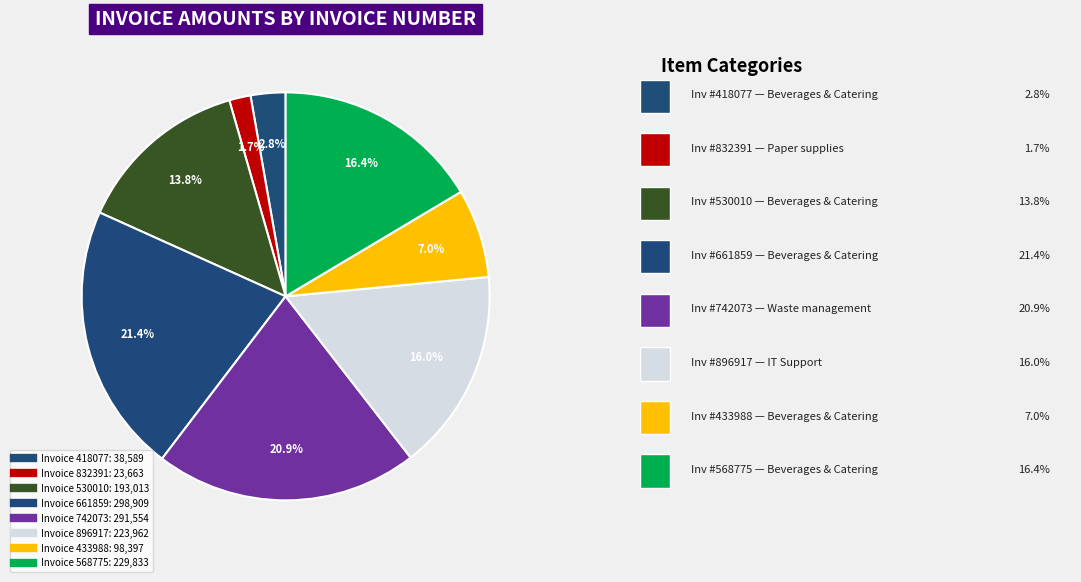

Is there a majority slice in this chart?

No